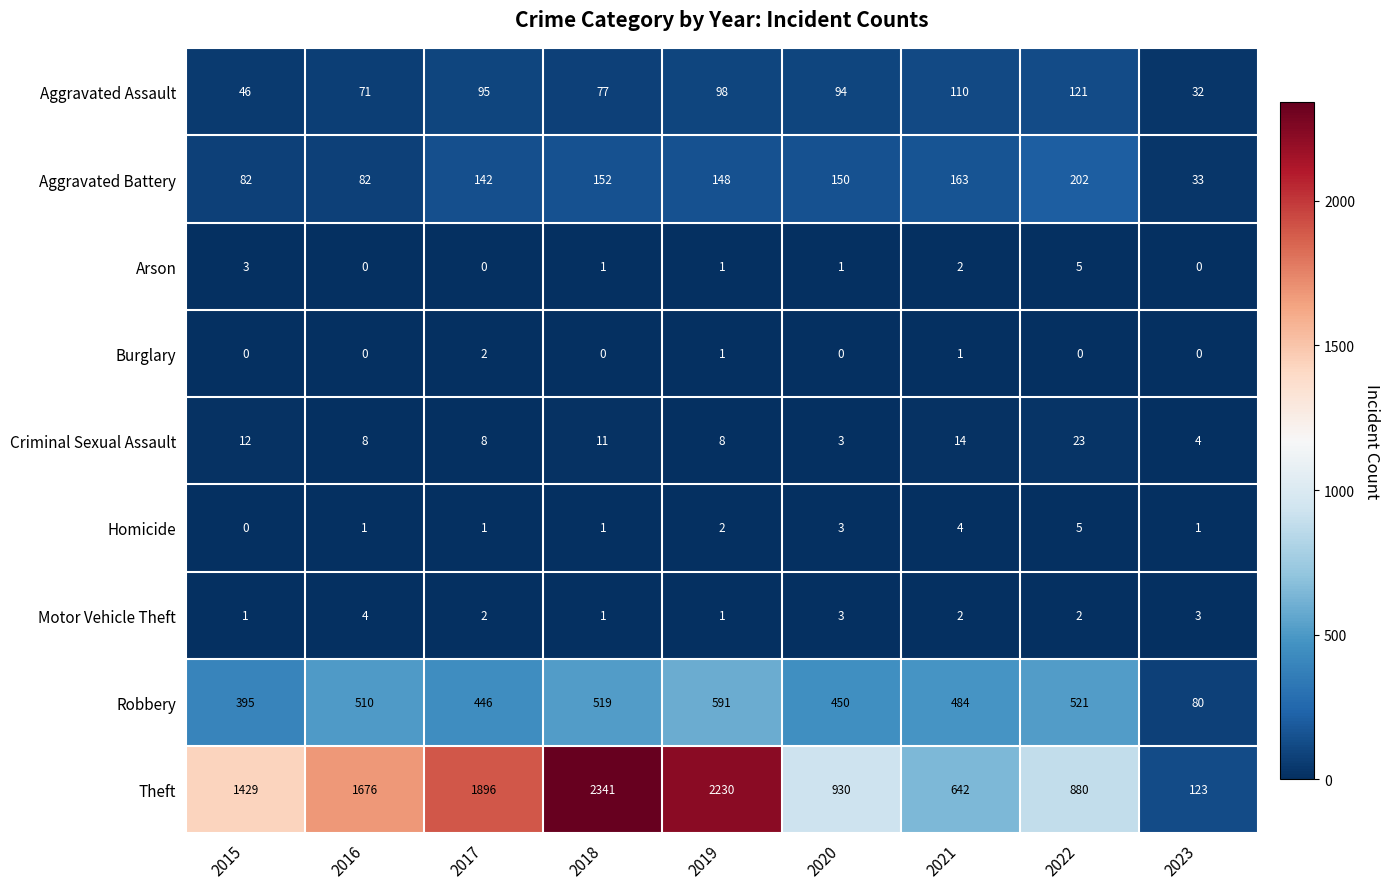

At which label does Criminal Sexual Assault first exceed 8?

2015